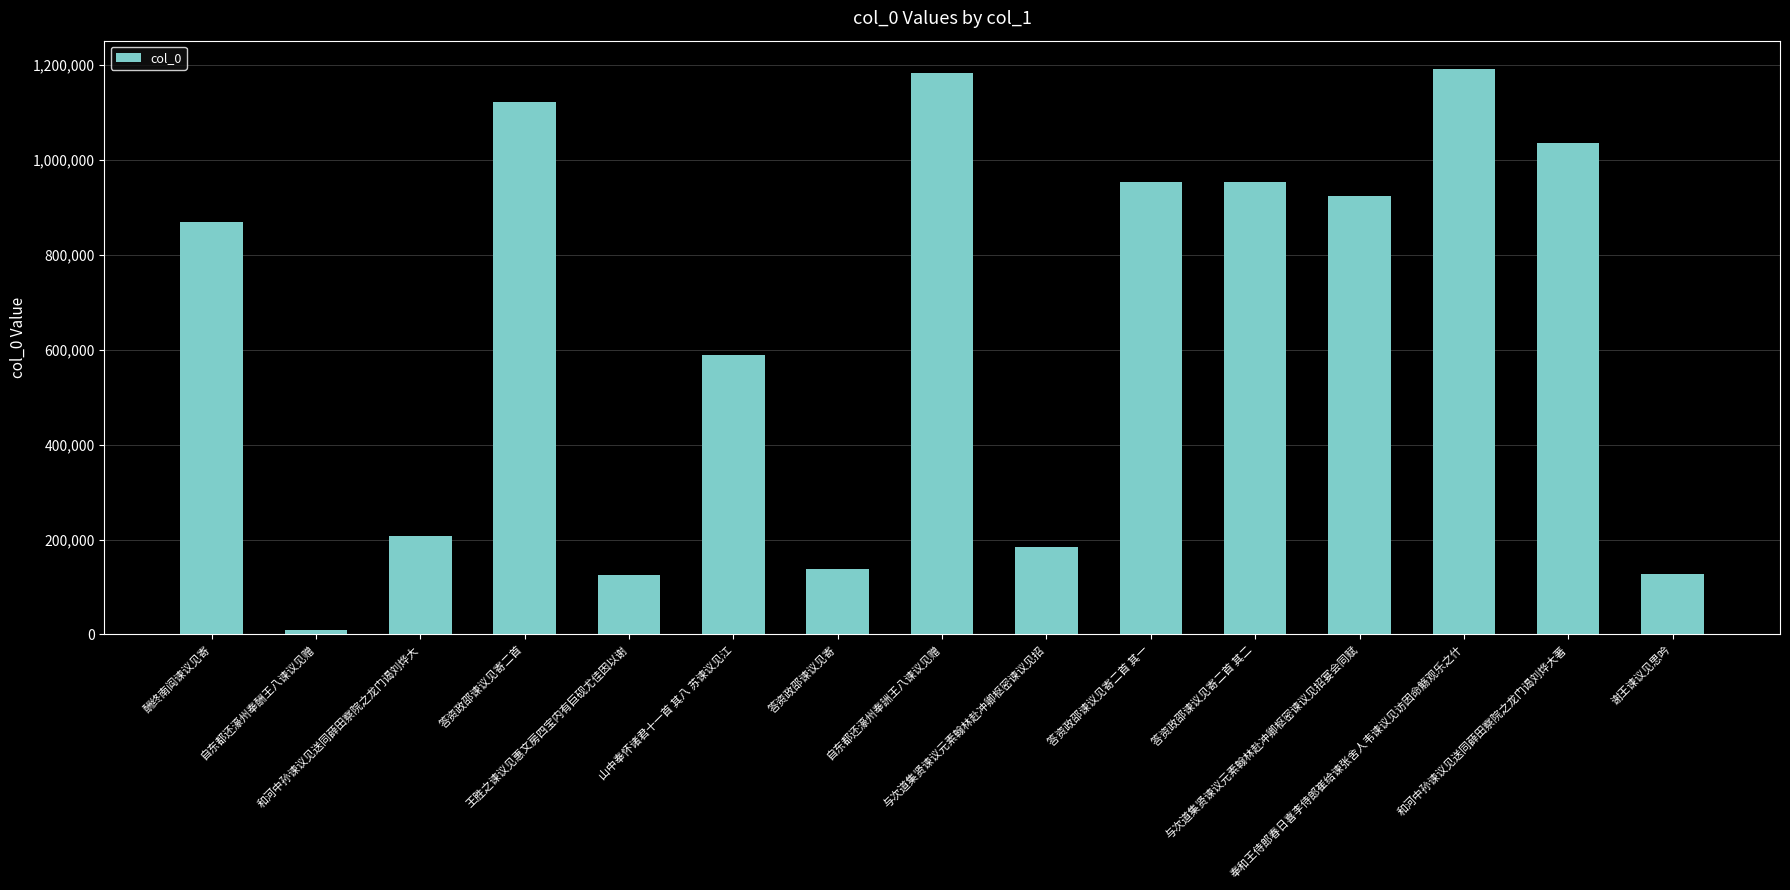

What is the greatest value displayed?

1191355